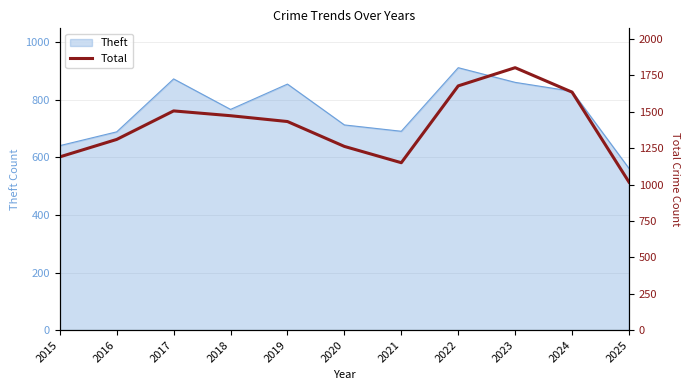

Between 2022 and 2024, which is larger?

2022